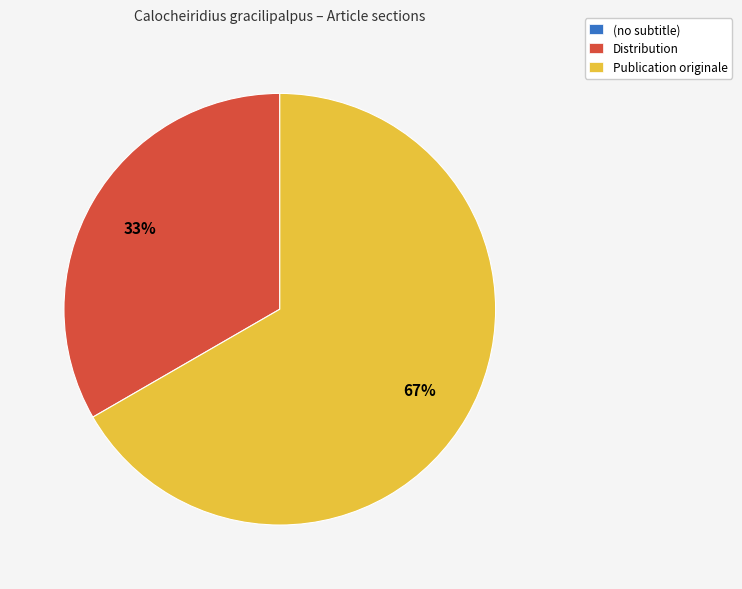

Is the sum of Publication originale and Distribution greater than half?

Yes